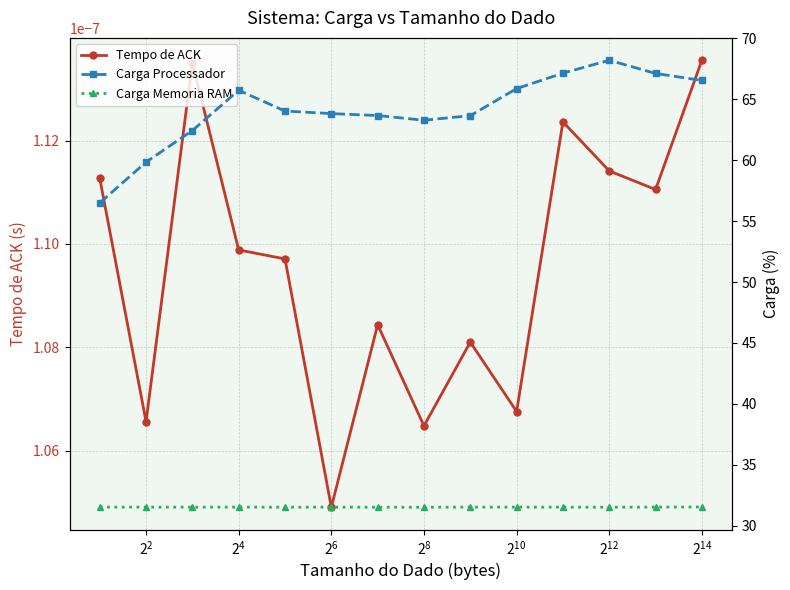

What are all the series names shown in the legend?

Tempo de ACK, Carga Processador, Carga Memoria RAM